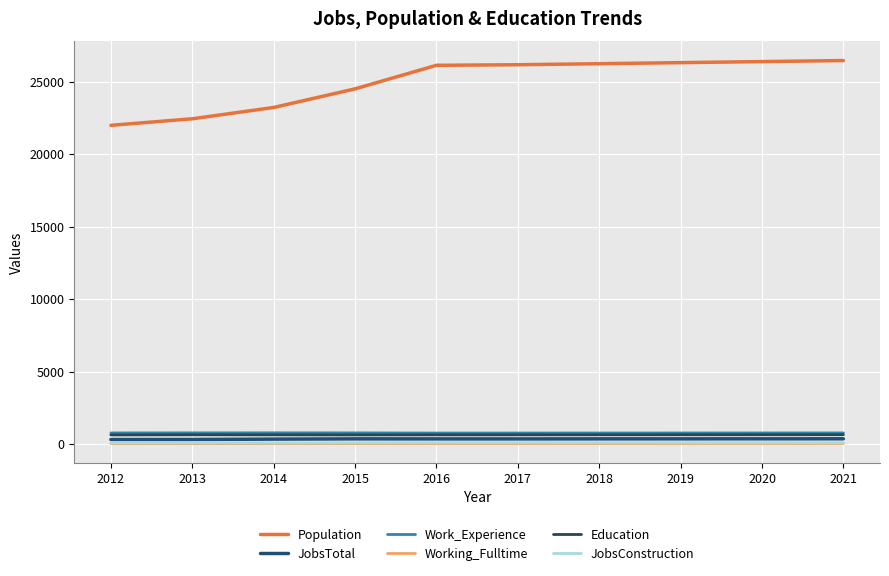

What is the value of the Education point at the 9th from the left?

642